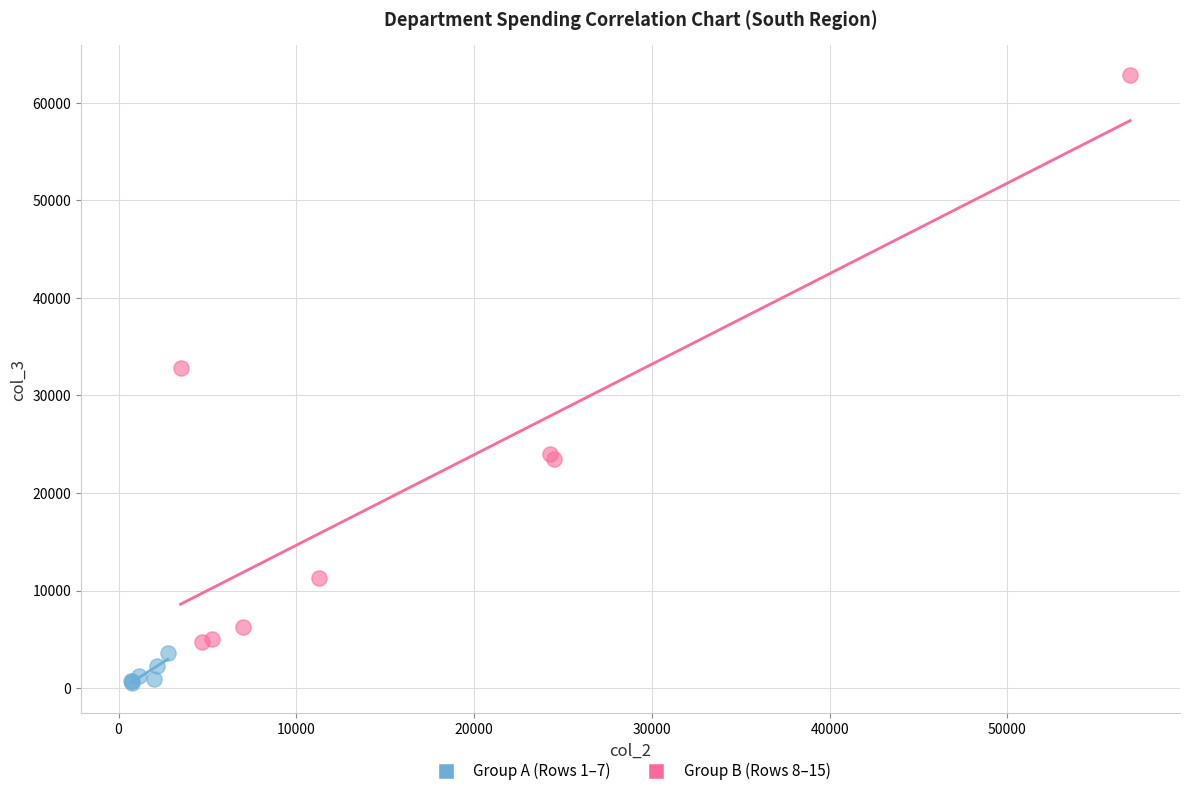

Which series has the widest spread of Y values?

Group B (Rows 8–15)